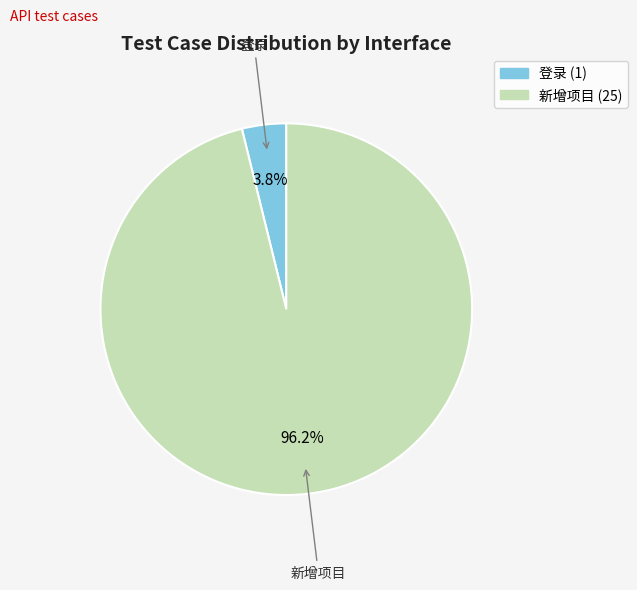

To the nearest percent, what is the difference between the 新增项目 and 登录 slice percentages?

92%